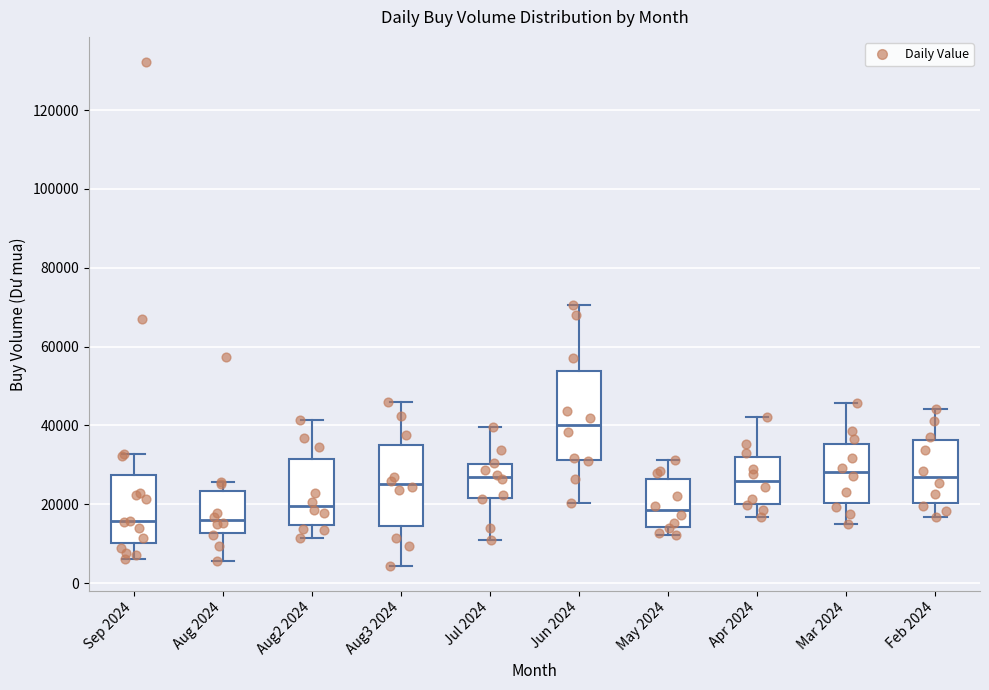

Reading left to right, read every box against the y-axis: the position of its median line, the range the box covers, and the ends of its whiskers. The values are not printed on the chart, so give them approximately, as read against the axis.

Sep 2024: median 16000, box 10000 to 28000, whiskers 6000 to 32000
Aug 2024: median 16000, box 12000 to 24000, whiskers 6000 to 26000
Aug2 2024: median 20000, box 14000 to 32000, whiskers 12000 to 42000
Aug3 2024: median 26000, box 14000 to 34000, whiskers 4000 to 46000
Jul 2024: median 26000, box 22000 to 30000, whiskers 10000 to 40000
Jun 2024: median 40000, box 32000 to 54000, whiskers 20000 to 70000
May 2024: median 18000, box 14000 to 26000, whiskers 12000 to 32000
Apr 2024: median 26000, box 20000 to 32000, whiskers 16000 to 42000
Mar 2024: median 28000, box 20000 to 36000, whiskers 14000 to 46000
Feb 2024: median 26000, box 20000 to 36000, whiskers 16000 to 44000